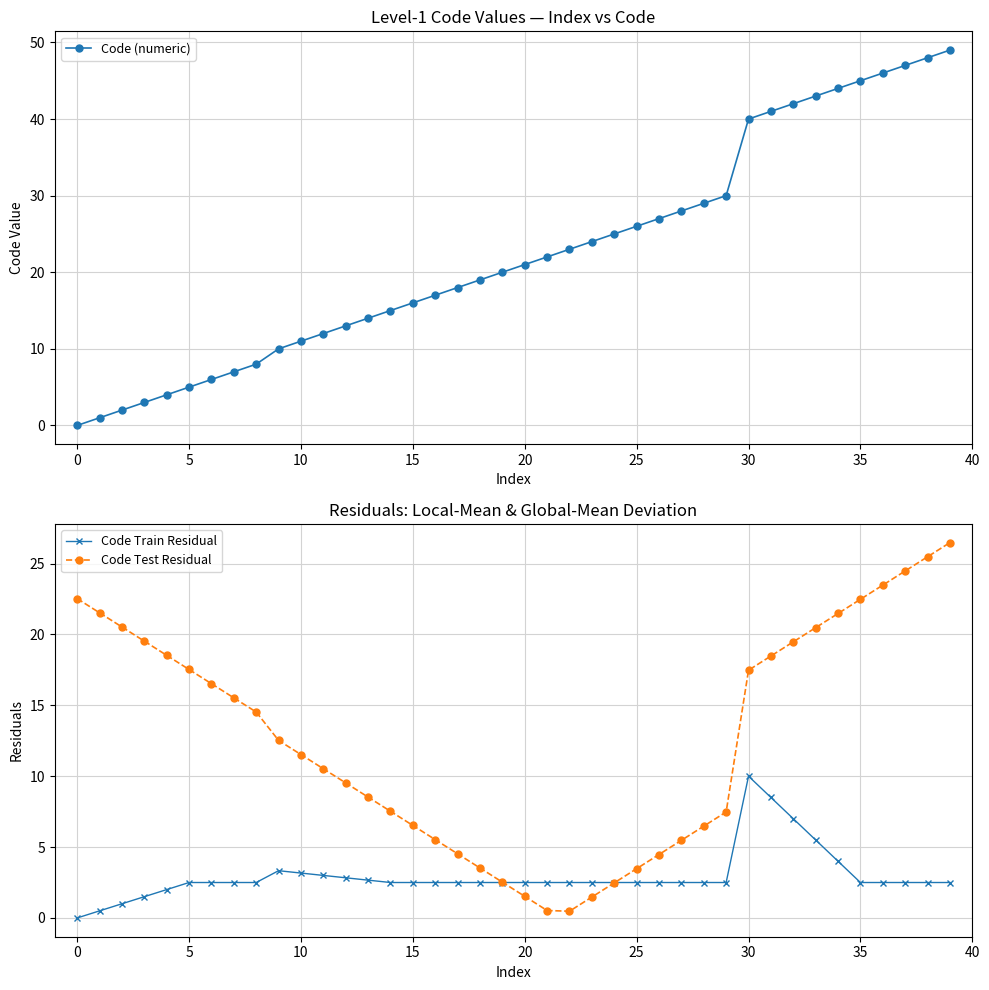

At which label is Code Train Residual closest to 5?

33